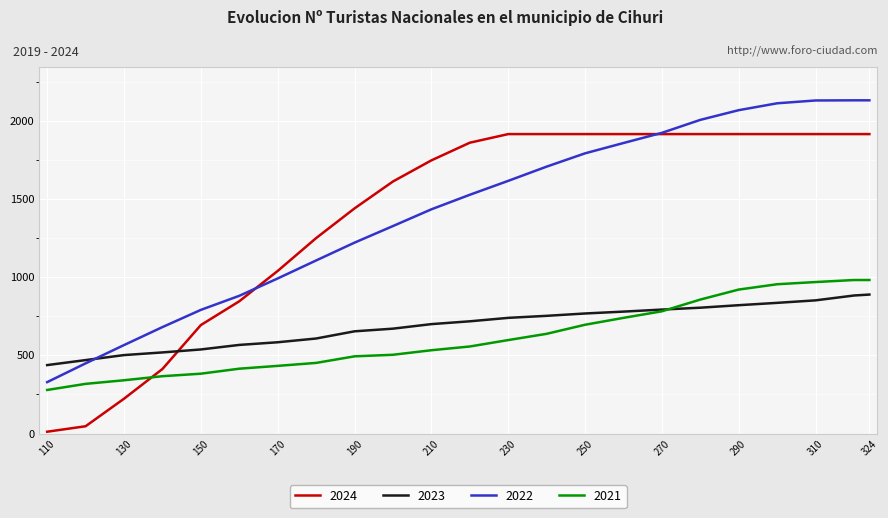

Which series has the largest range (max minus min)?

2024